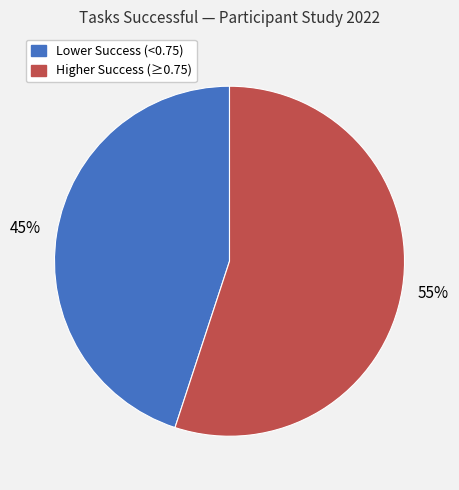

To the nearest percent, what is the average slice percentage?

50%